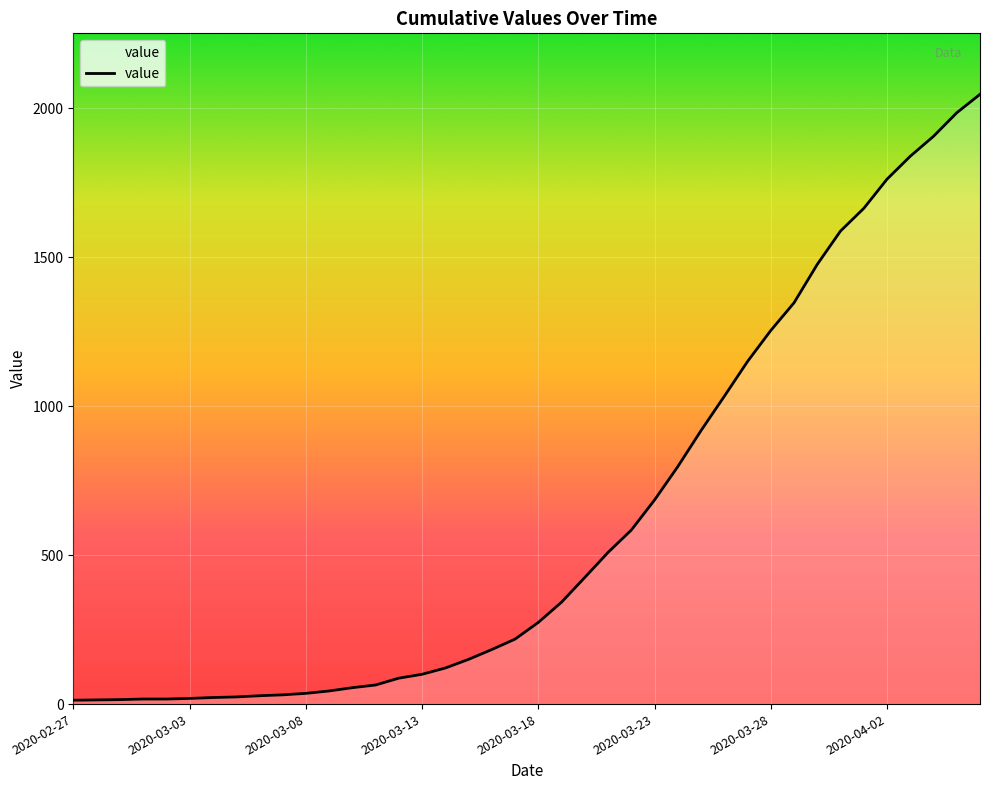

What is the maximum value shown in the chart?

2047